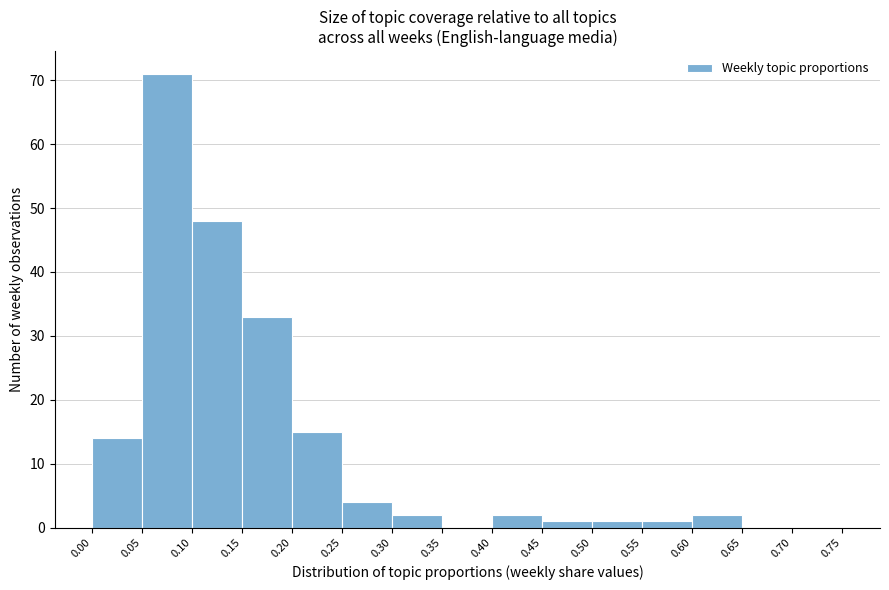

Over which range of the x-axis is the bar tallest?

0.05 to 0.10